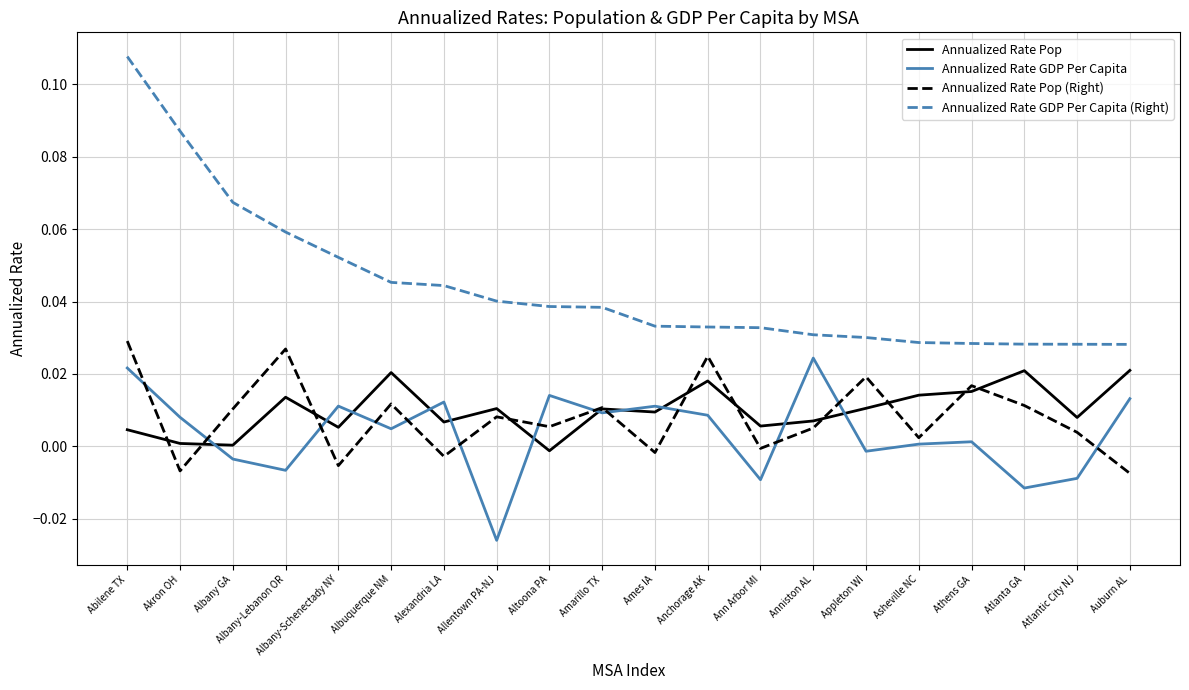

What are all the series names shown in the legend?

Annualized Rate Pop, Annualized Rate GDP Per Capita, Annualized Rate Pop (Right), Annualized Rate GDP Per Capita (Right)